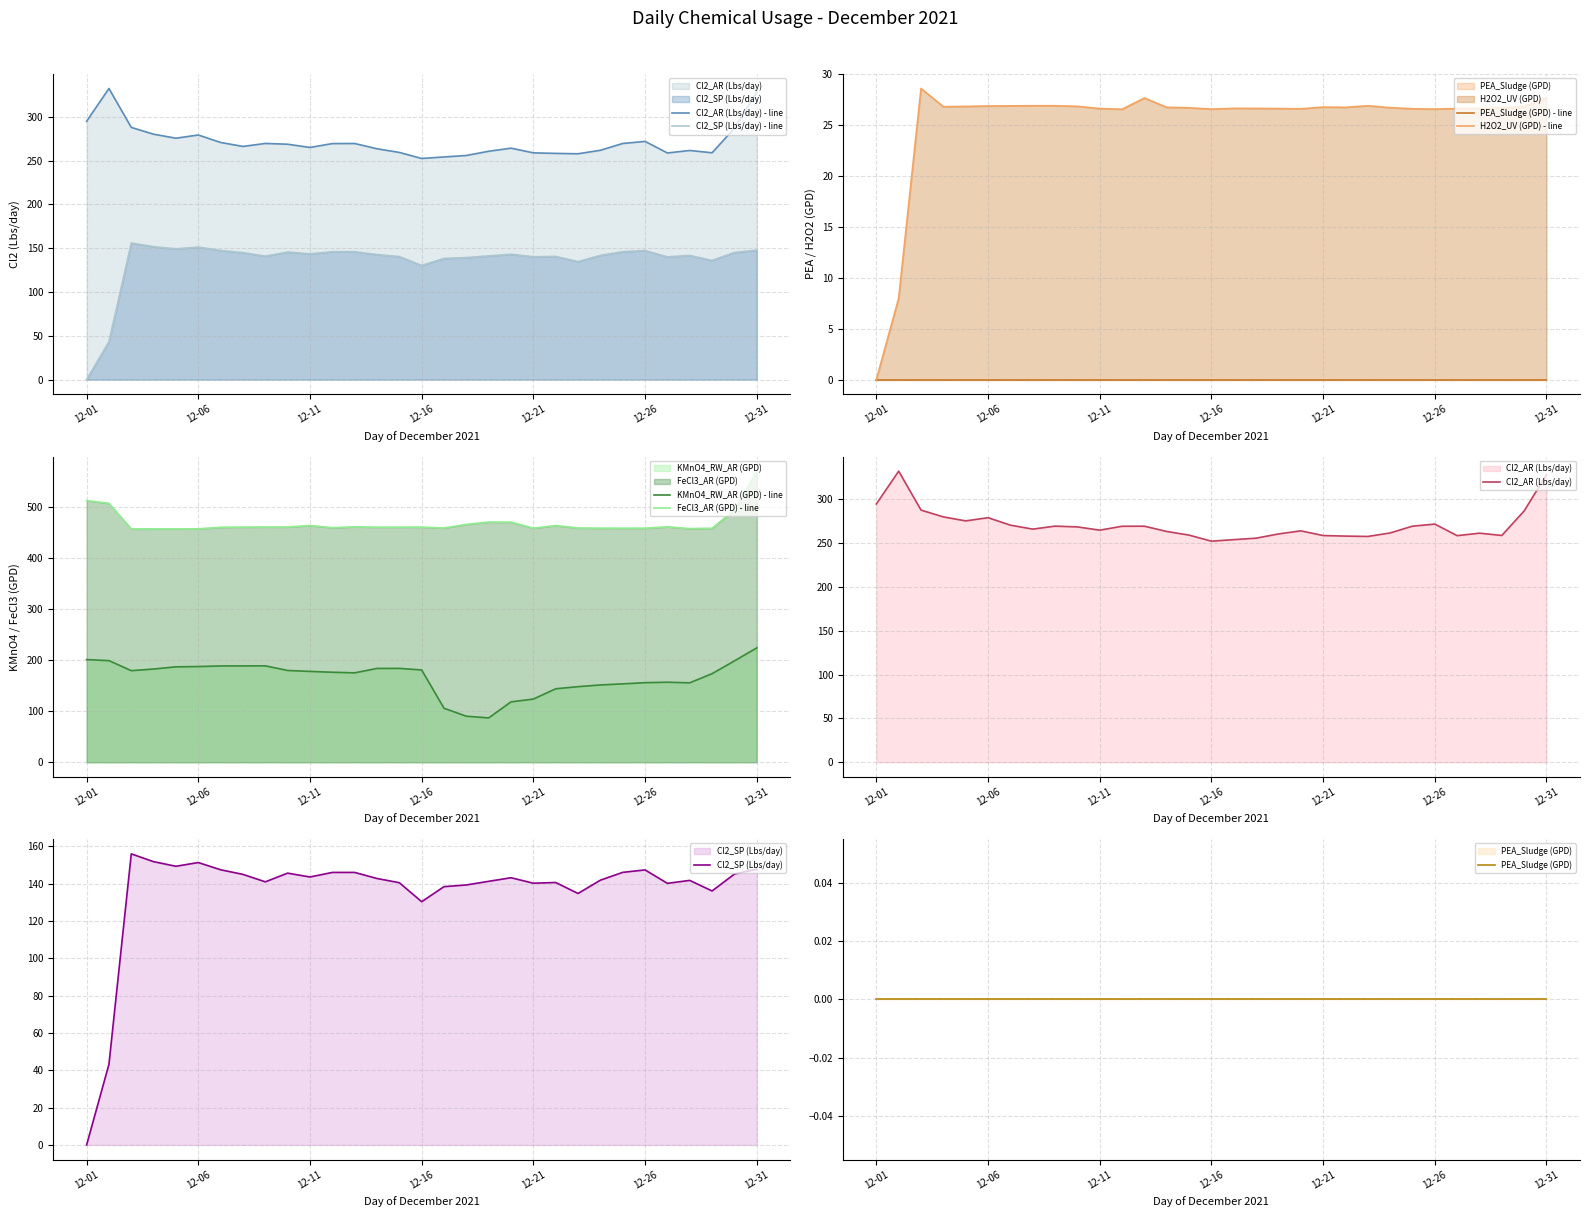

True or false: FeCl3_AR (GPD) - line has a value of 458.0 at 12-21.

True